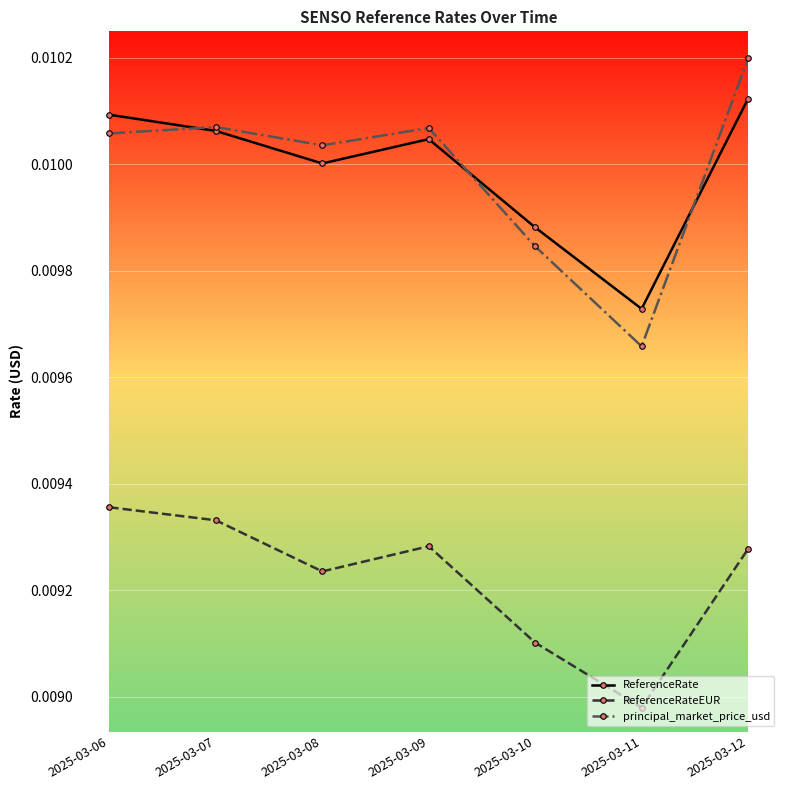

Does the chart have visible grid lines?

Yes